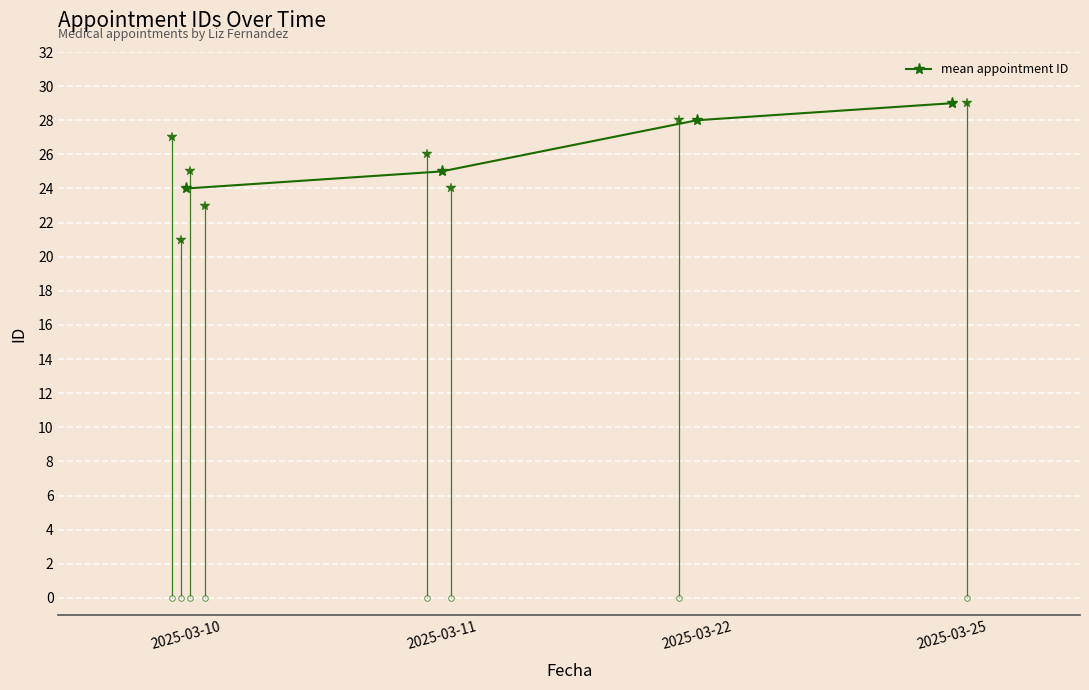

Is it true that the value at 2025-03-22 is 10?

False